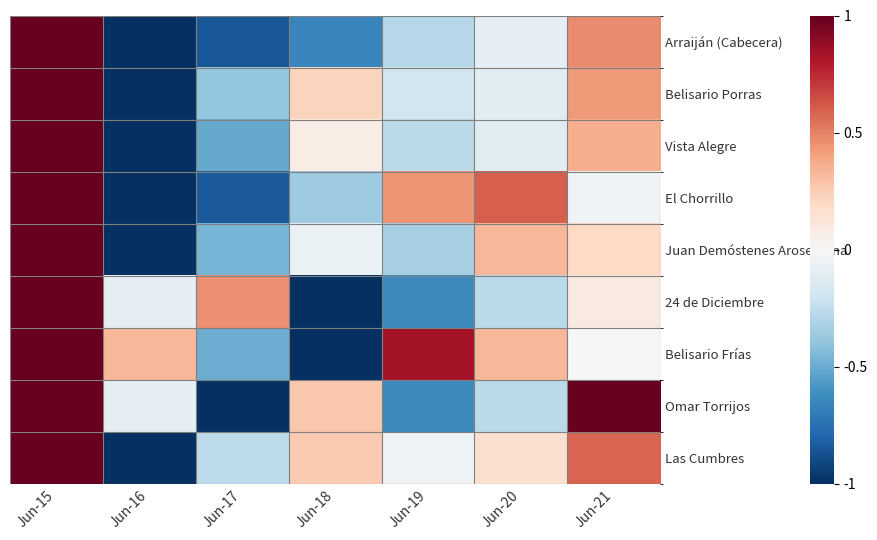

Reading left to right, transcribe all the data shown in this chart.

Arraiján (Cabecera): Jun-15=1.0	Jun-16=-1.0	Jun-17=-0.8	Jun-18=-0.7	Jun-19=-0.3	Jun-20=-0.1	Jun-21=0.5
Belisario Porras: Jun-15=1.0	Jun-16=-1.0	Jun-17=-0.4	Jun-18=0.2	Jun-19=-0.2	Jun-20=-0.1	Jun-21=0.4
Vista Alegre: Jun-15=1.0	Jun-16=-1.0	Jun-17=-0.5	Jun-18=0.1	Jun-19=-0.3	Jun-20=-0.1	Jun-21=0.4
El Chorrillo: Jun-15=1.0	Jun-16=-1.0	Jun-17=-0.8	Jun-18=-0.4	Jun-19=0.4	Jun-20=0.6	Jun-21=-0.0
Juan Demóstenes Arosemena: Jun-15=1.0	Jun-16=-1.0	Jun-17=-0.5	Jun-18=-0.1	Jun-19=-0.3	Jun-20=0.3	Jun-21=0.2
24 de Diciembre: Jun-15=1.0	Jun-16=-0.1	Jun-17=0.5	Jun-18=-1.0	Jun-19=-0.6	Jun-20=-0.3	Jun-21=0.1
Belisario Frías: Jun-15=1.0	Jun-16=0.3	Jun-17=-0.5	Jun-18=-1.0	Jun-19=0.8	Jun-20=0.3	Jun-21=0.0
Omar Torrijos: Jun-15=1.0	Jun-16=-0.1	Jun-17=-1.0	Jun-18=0.3	Jun-19=-0.6	Jun-20=-0.3	Jun-21=1.0
Las Cumbres: Jun-15=1.0	Jun-16=-1.0	Jun-17=-0.3	Jun-18=0.3	Jun-19=-0.1	Jun-20=0.2	Jun-21=0.6